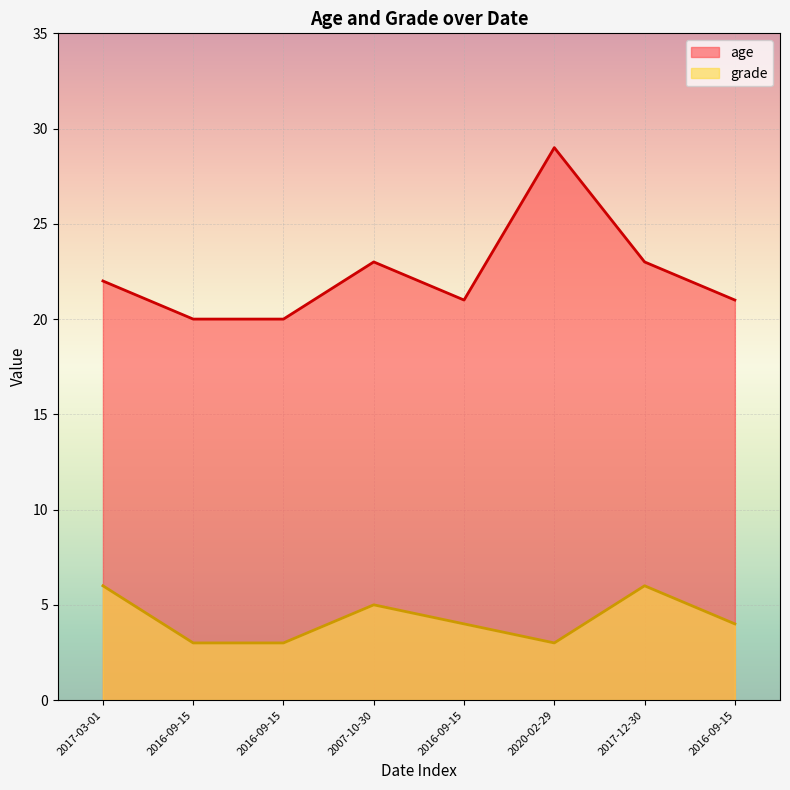

At 2017-03-01, list the series in order from largest to smallest.

age, grade